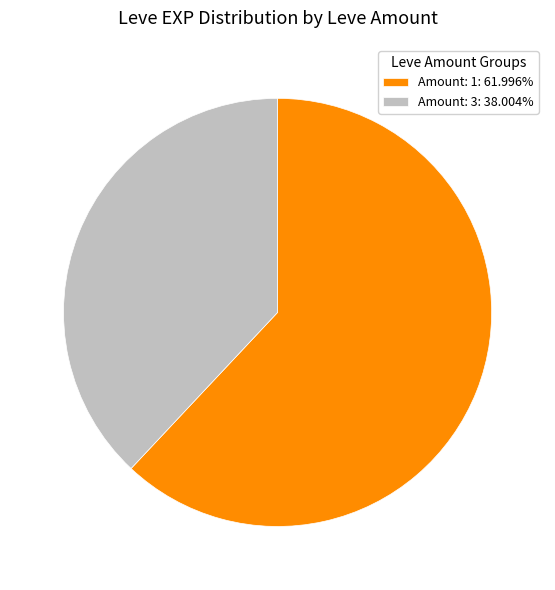

How many slices are in this pie chart?

2